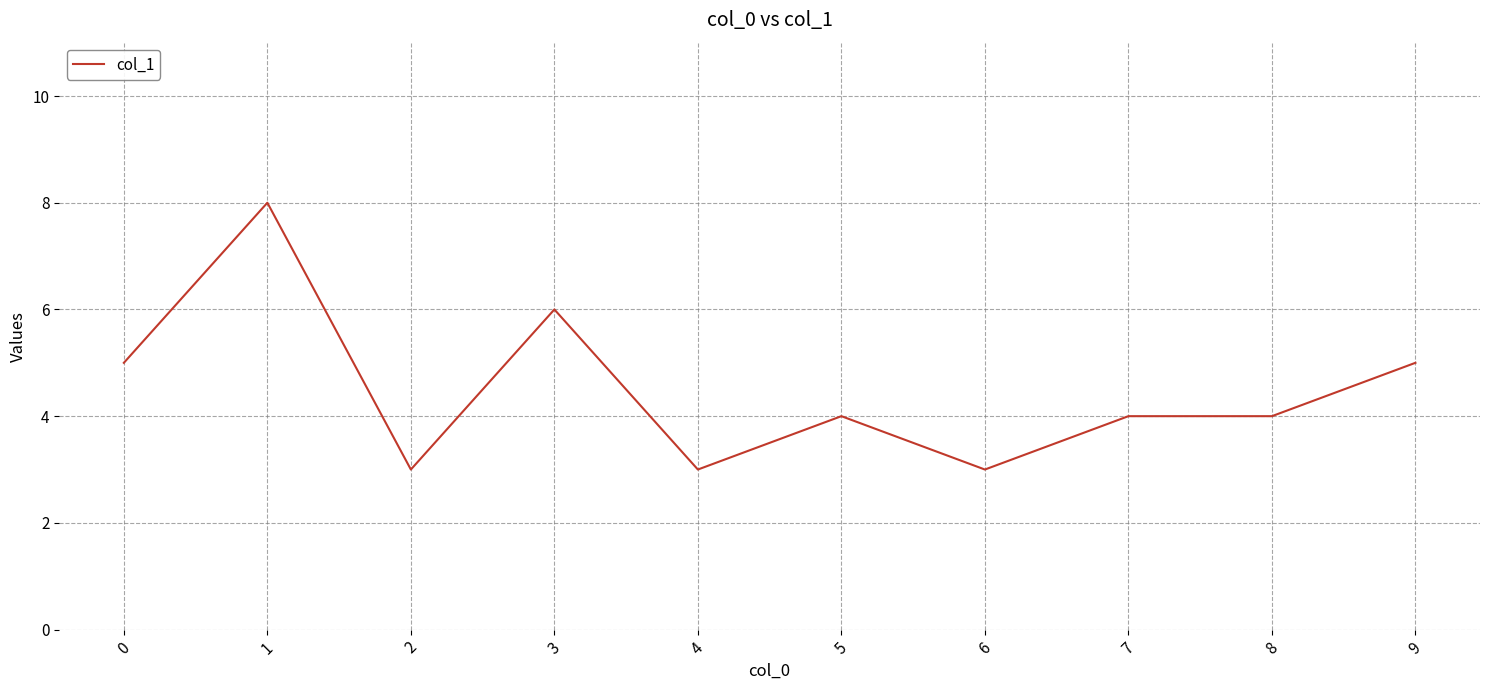

What is the minimum value shown in the chart?

3